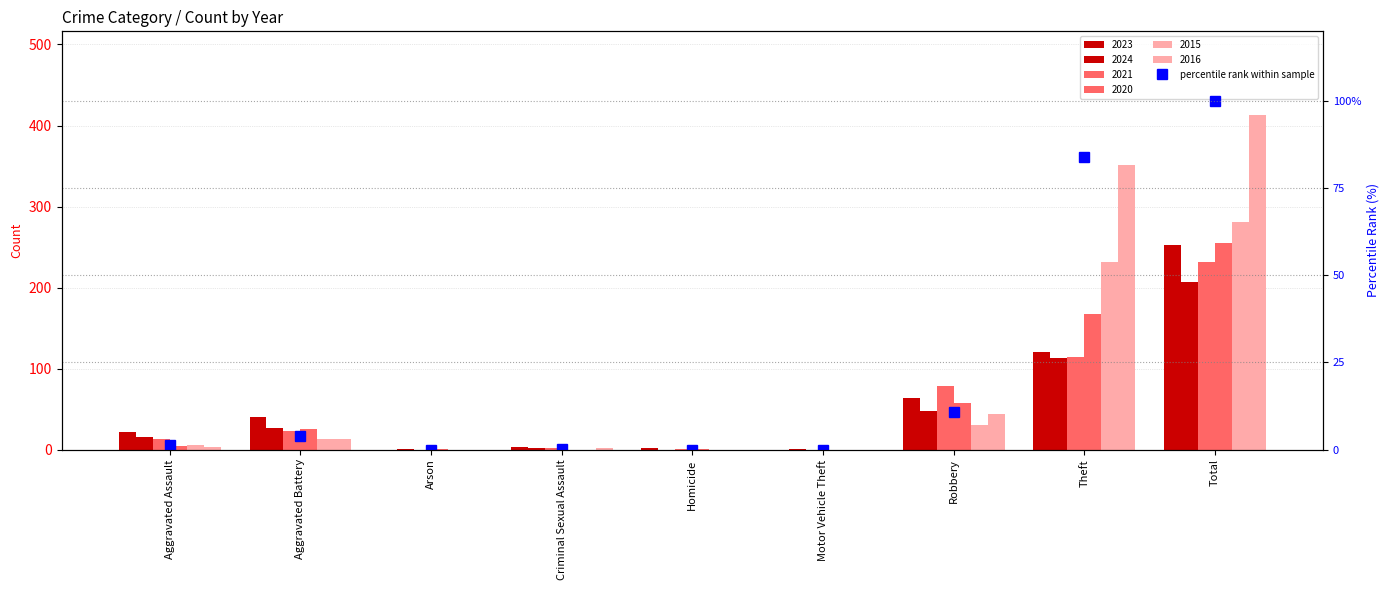

How many bars are there in total?

9